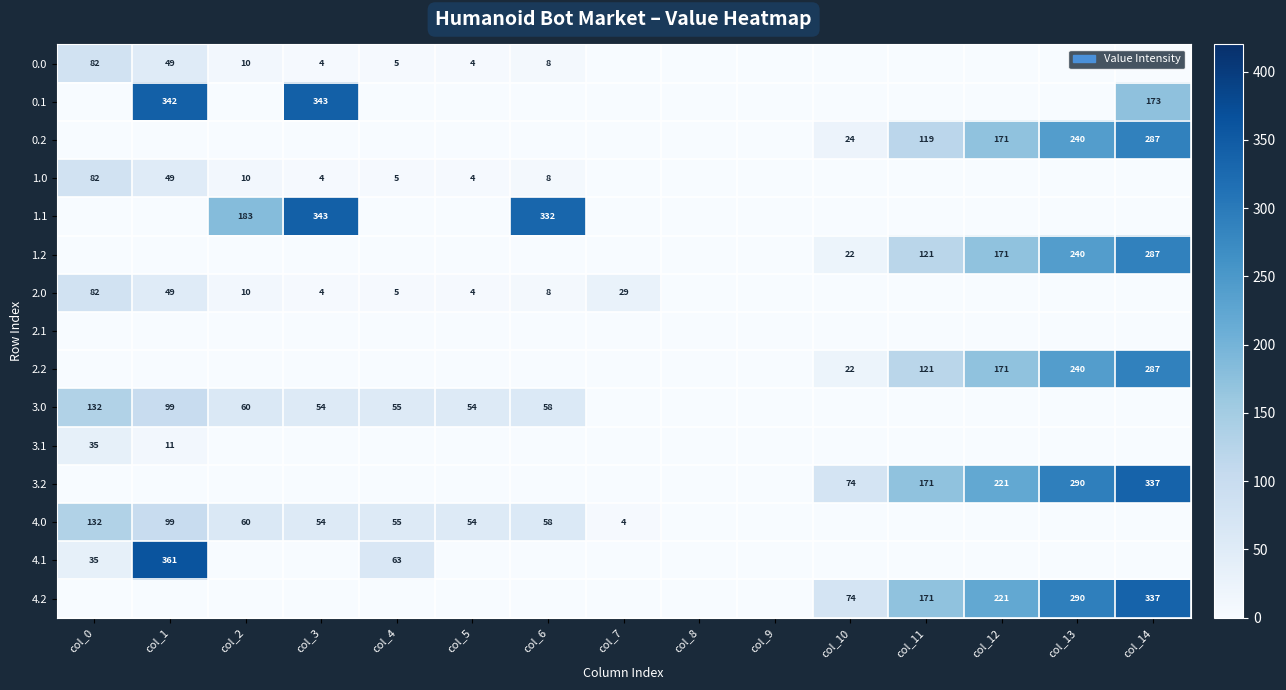

The value of 4.0 at col_0 is 33. True or false?

False